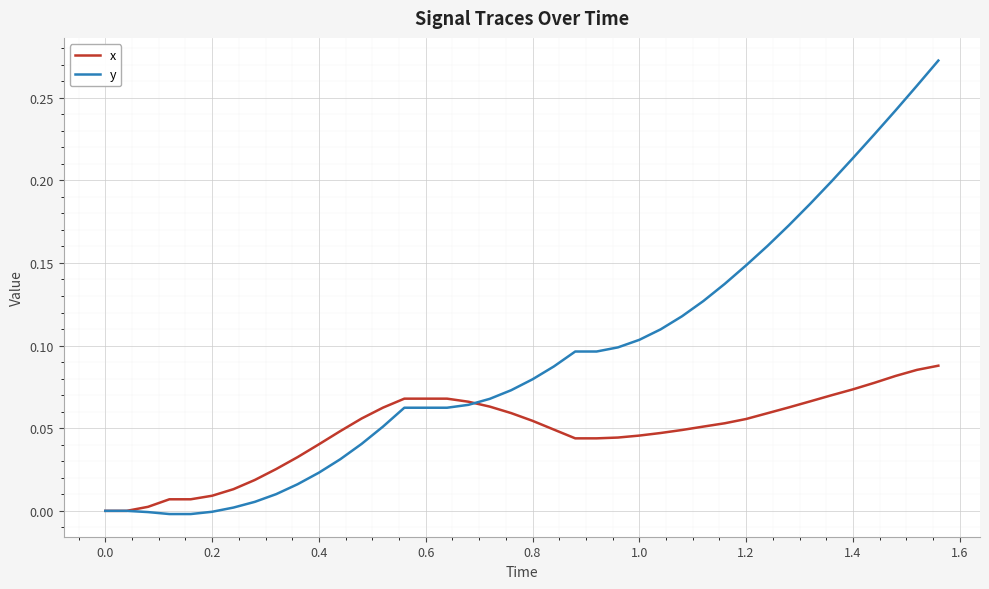

What are all the series names shown in the legend?

x, y